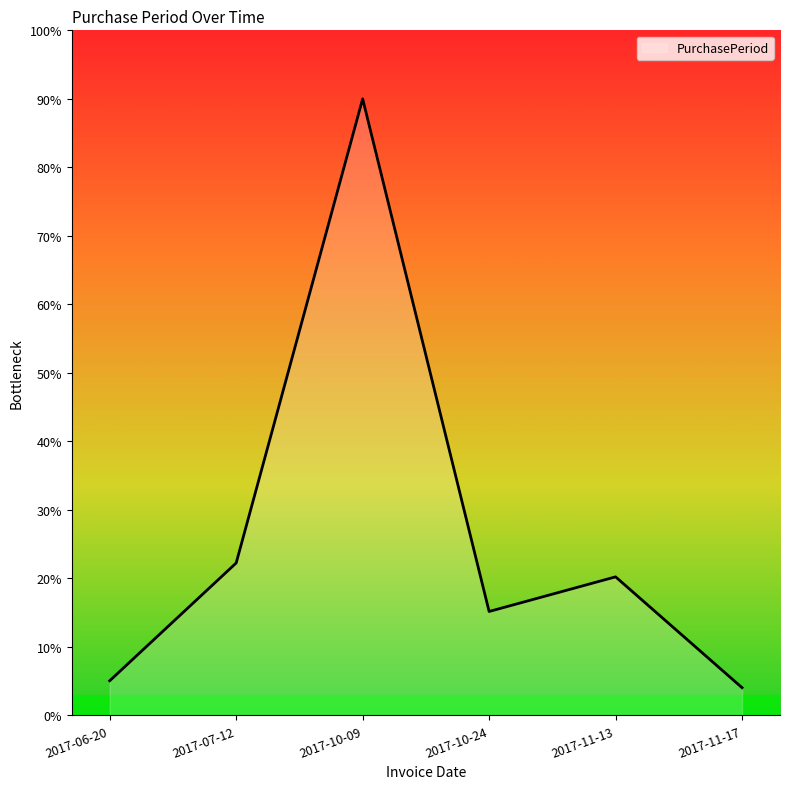

At which category does the chart reach its peak across all series?

2017-10-09